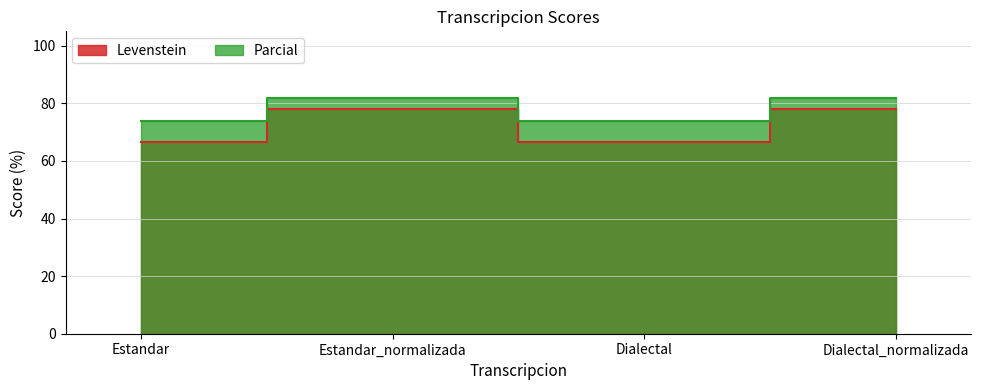

Which series has the widest spread of values?

Levenstein